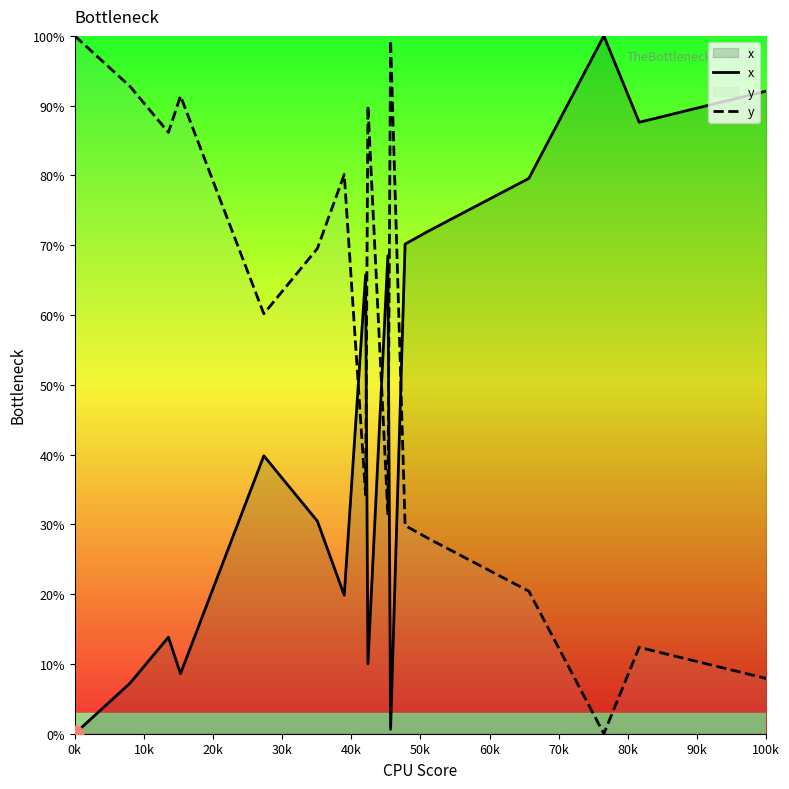

What is the greatest value displayed?

100.0